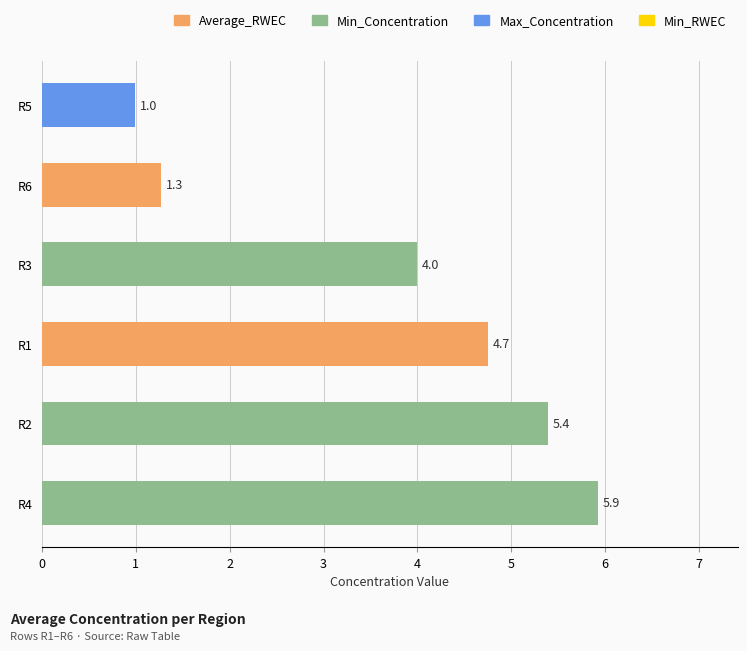

Reading bottom to top, transcribe all the data shown in this chart.

5.9	5.4	4.7	4.0	1.3	1.0